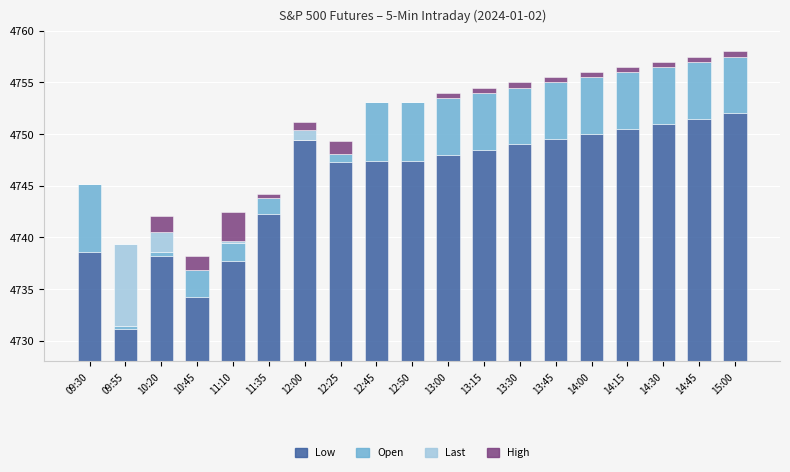

What are all the series names shown in the legend?

Low, Open, Last, High